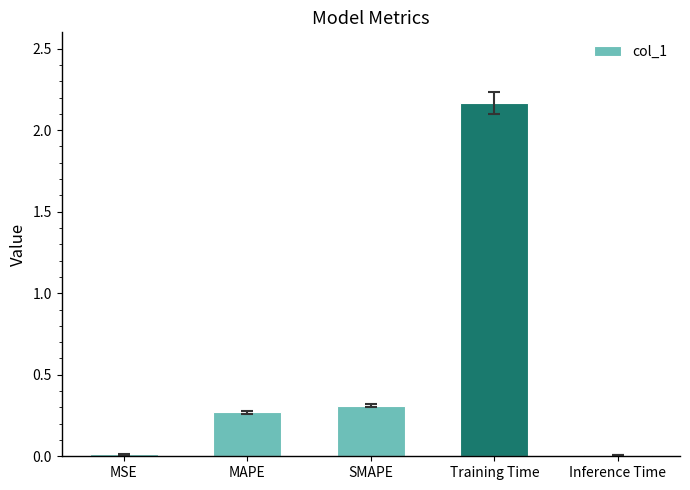

Which category has the highest value across all series?

Training Time